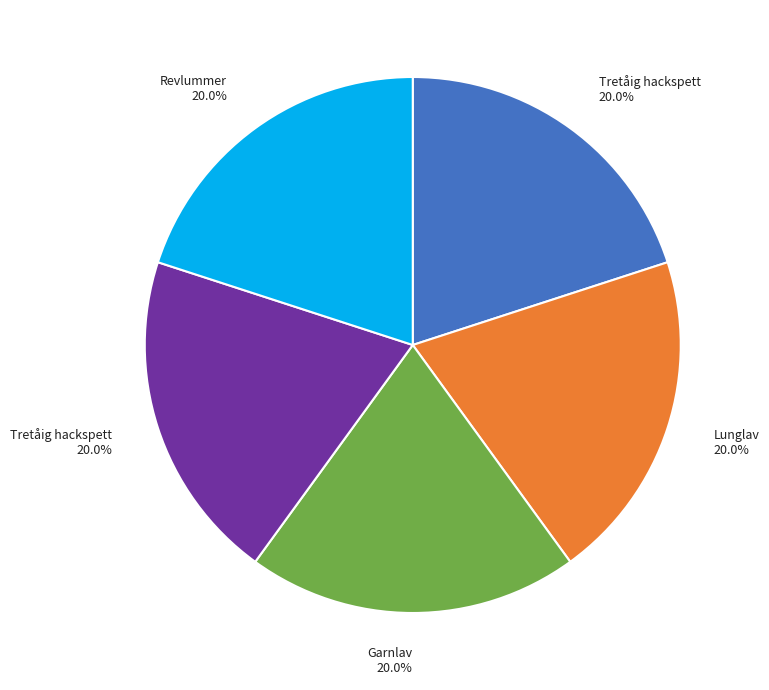

Is there a majority slice in this chart?

No